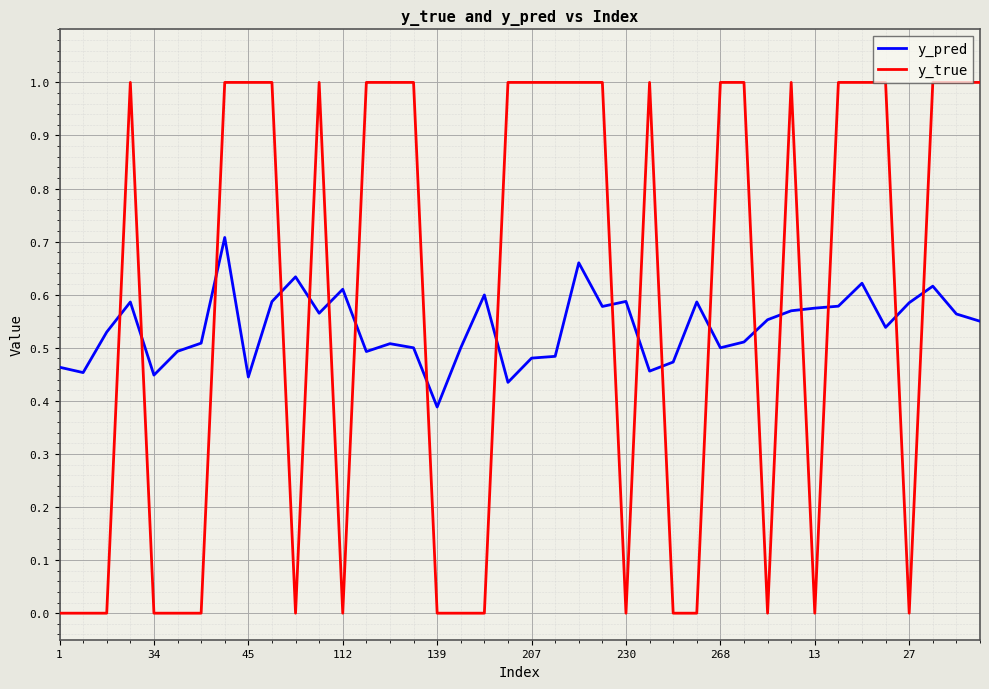

True or false: y_pred and y_true cross at least once.

True